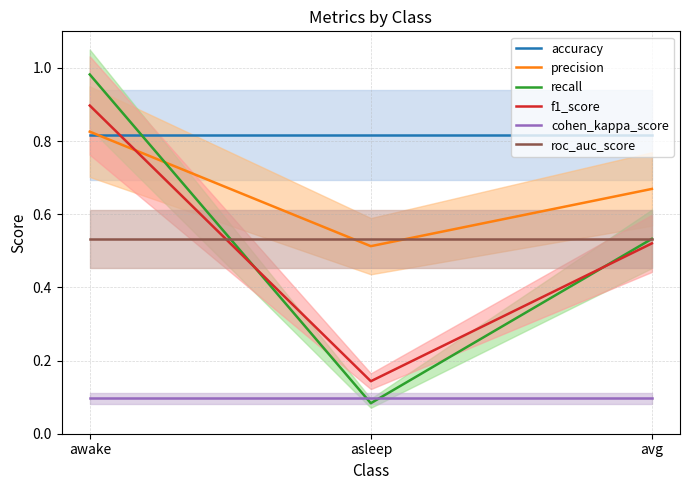

What is the label of the 1st point from the right?

avg